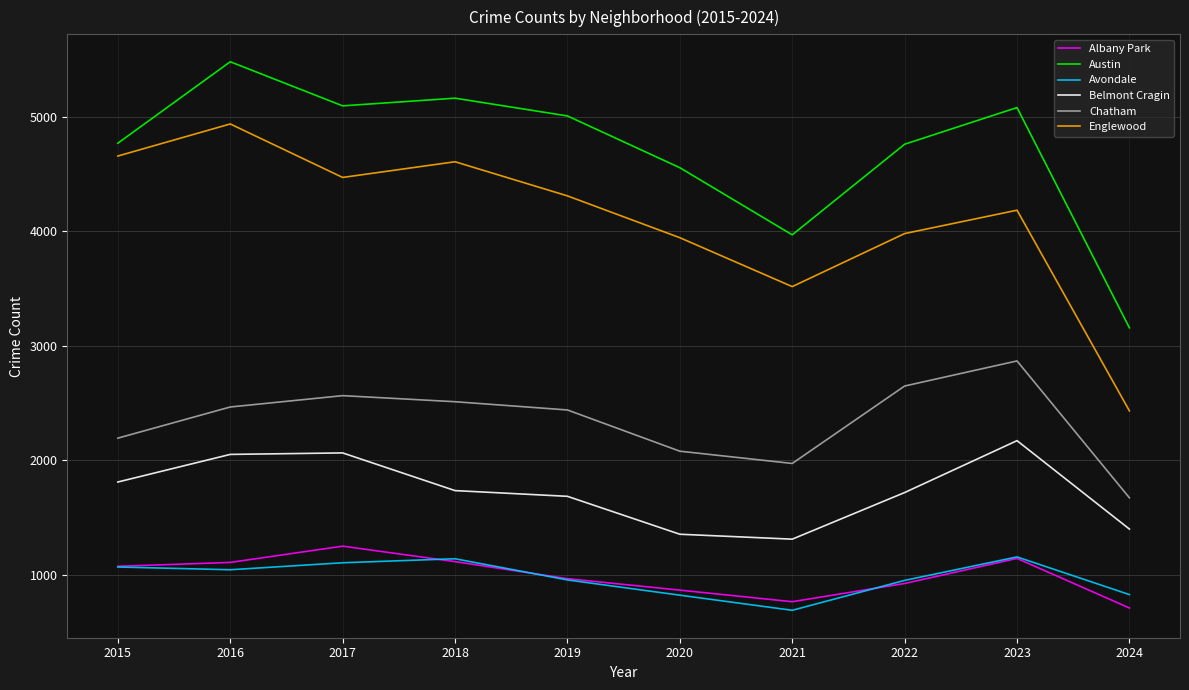

Is this an area chart (filled region under the line)?

No